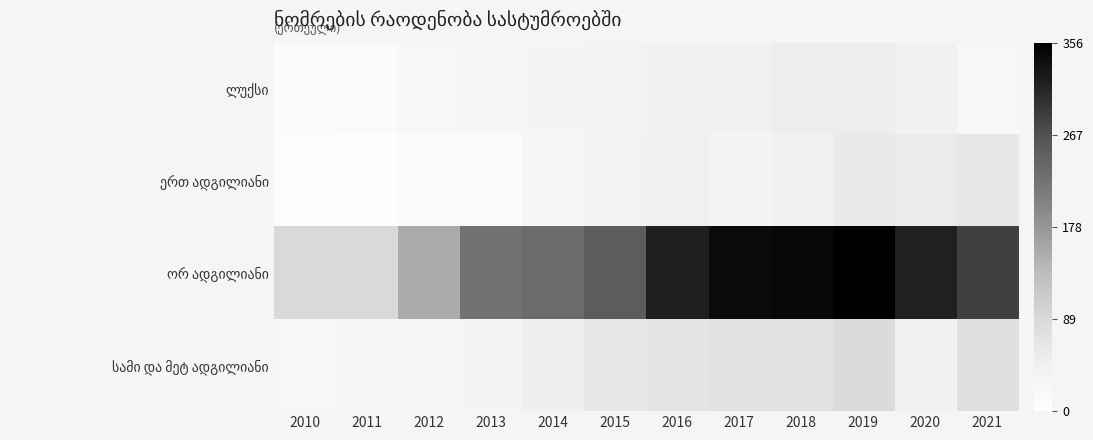

Which series changed the most between 2016 and 2020?

სამი და მეტ ადგილიანი